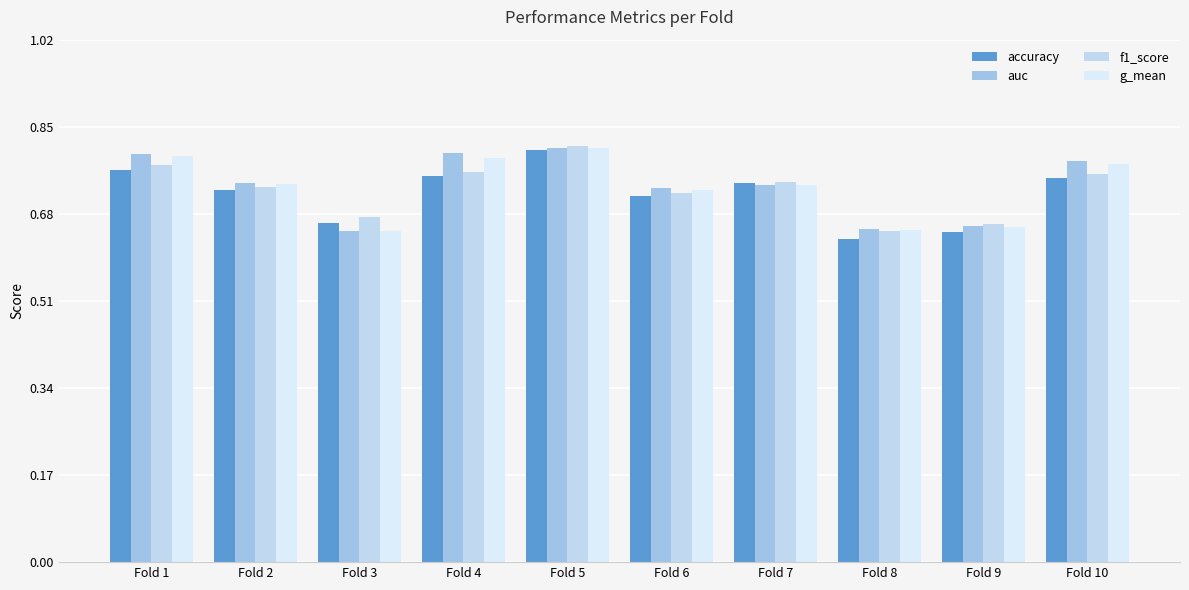

What is the total value across all series at Fold 9?

2.6